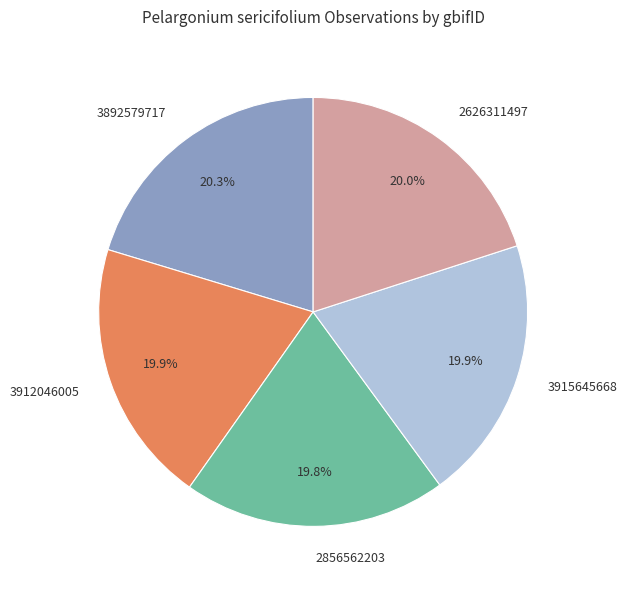

True or false: 3915645668 accounts for 20% of the total.

True